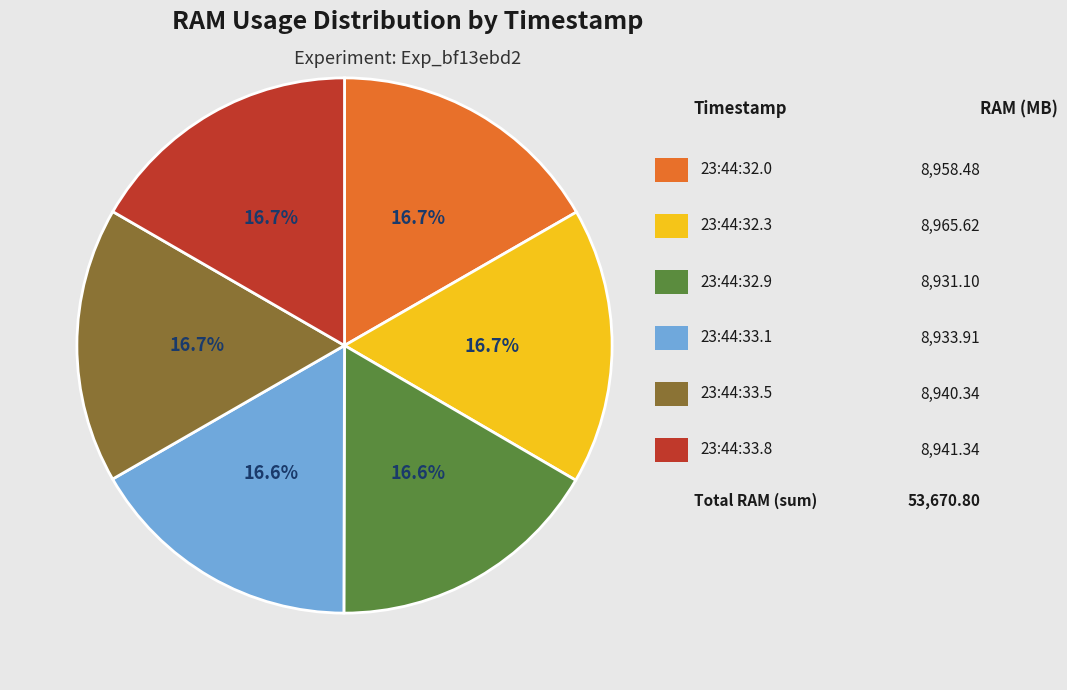

Is there a majority slice in this chart?

No